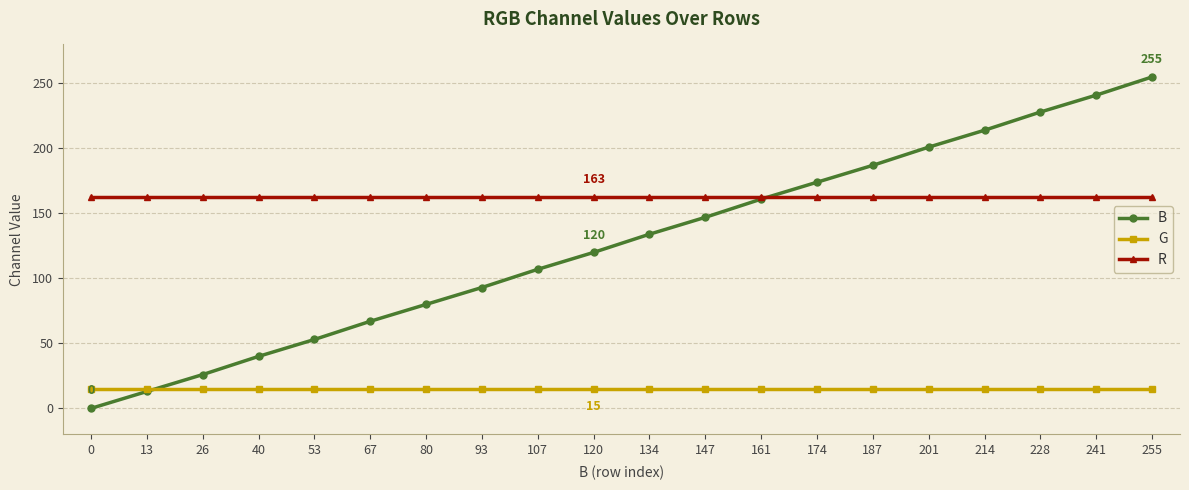

How many intersections are there between R and B?

1